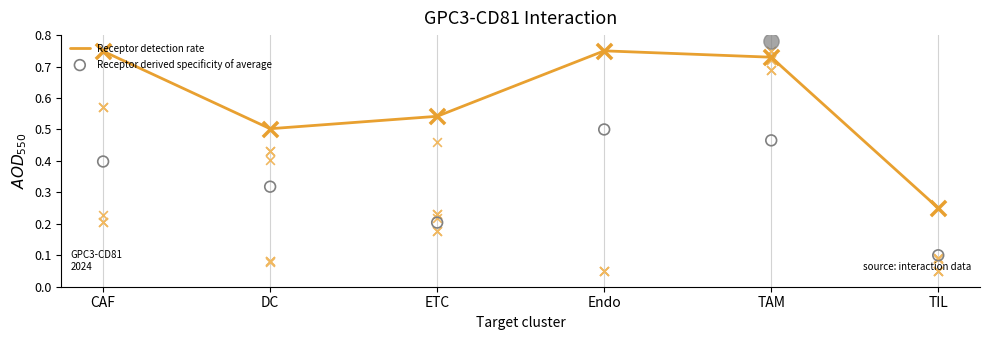

What is the total value across all series at DC?

0.8